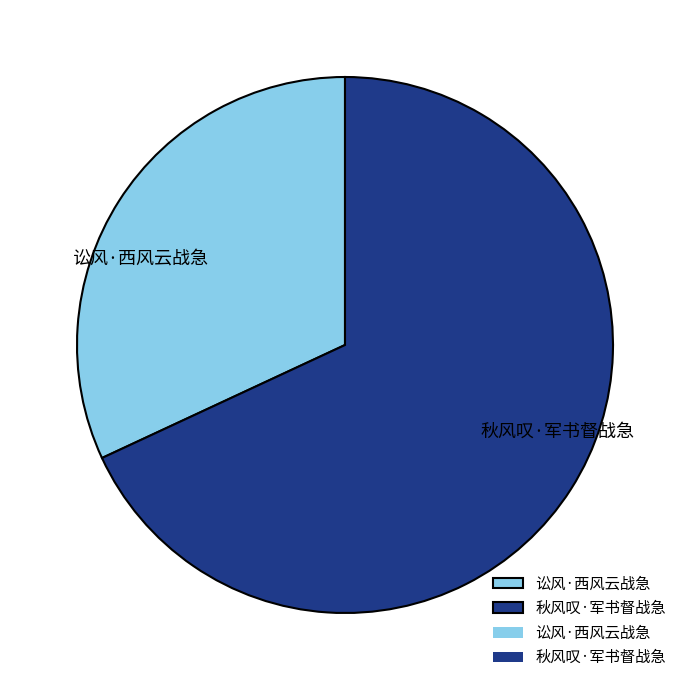

Between 讼风·西风云战急 and 秋风叹·军书督战急, which is larger?

秋风叹·军书督战急